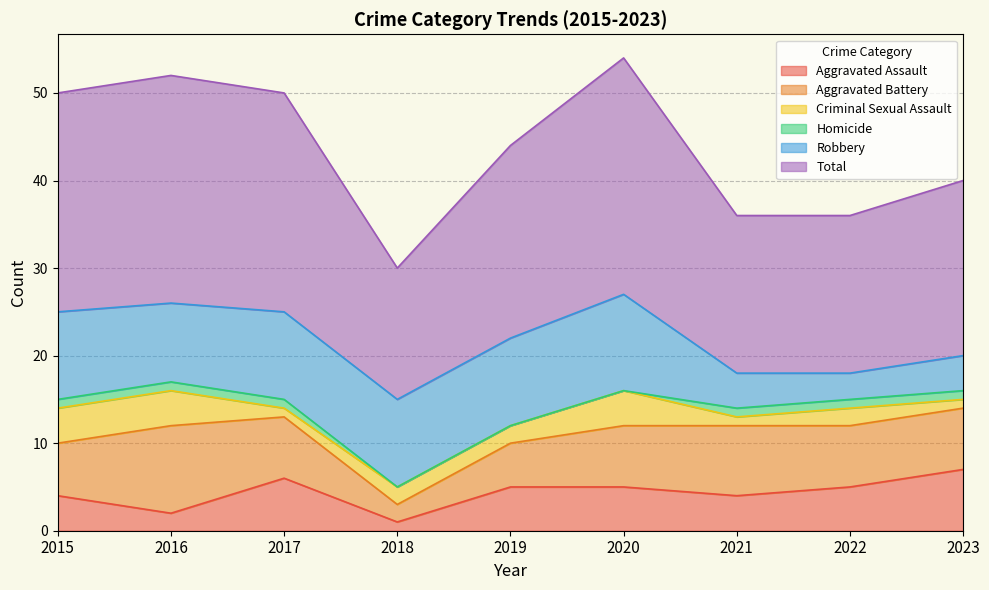

Does the chart display data point markers on the line(s)?

No